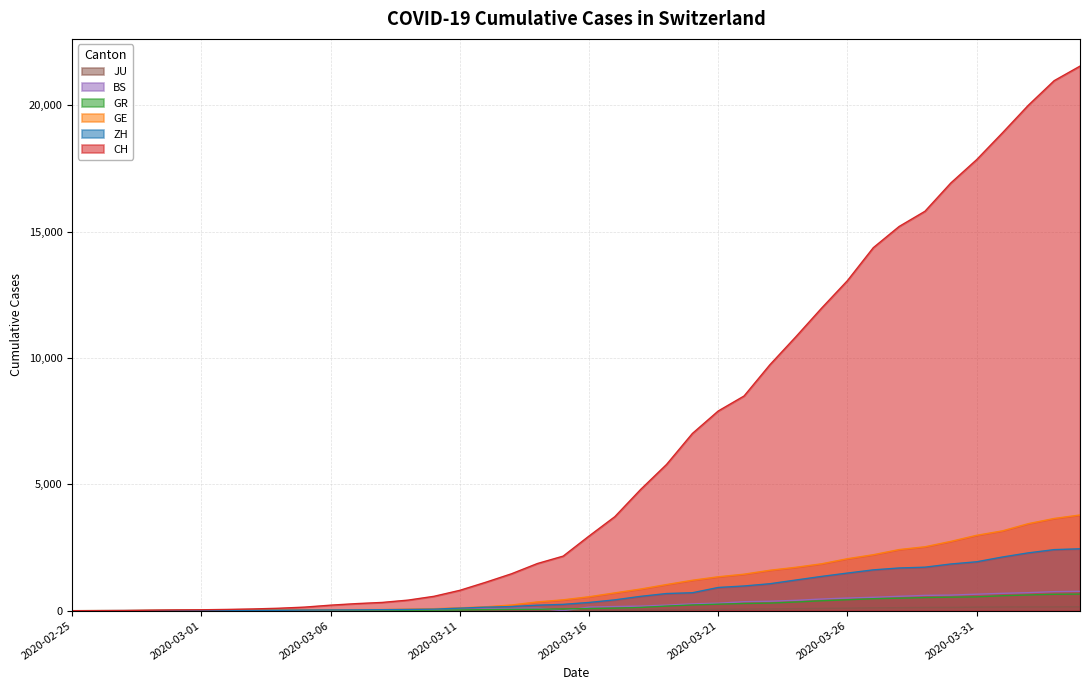

What are all the series names shown in the legend?

CH, ZH, GR, GE, BS, JU